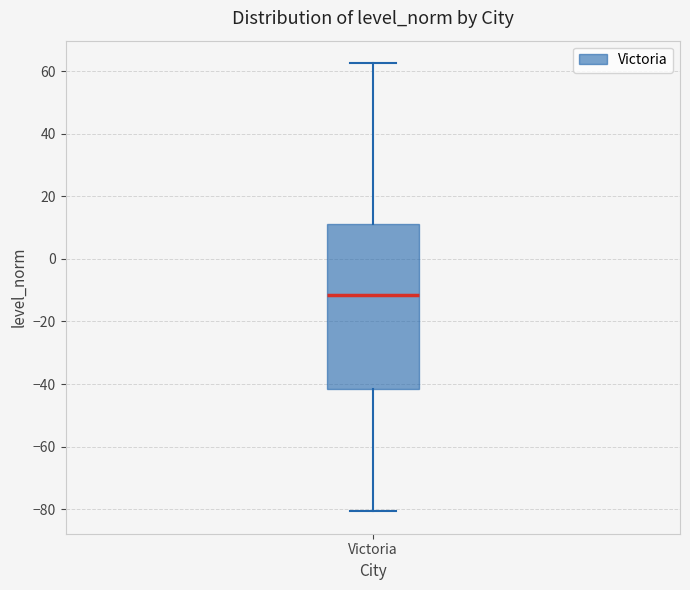

Read this box plot against the y-axis: the position of the median line, the range covered by the box, and the ends of both whiskers. The values are not printed on the chart, so give them approximately, as read against the axis.

median -12, box -42 to 12, whiskers -80 to 62